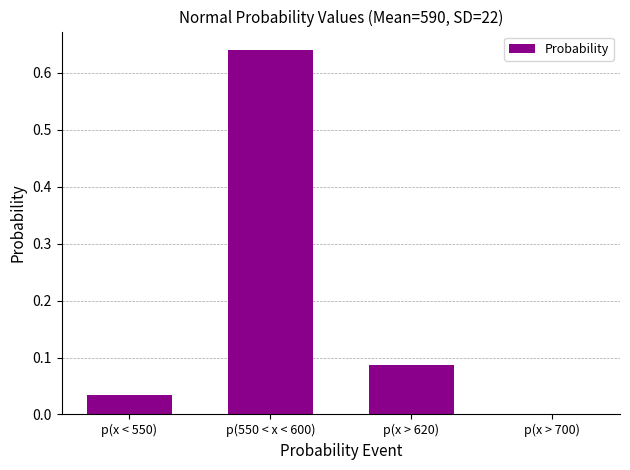

How many series are shown in this chart?

1